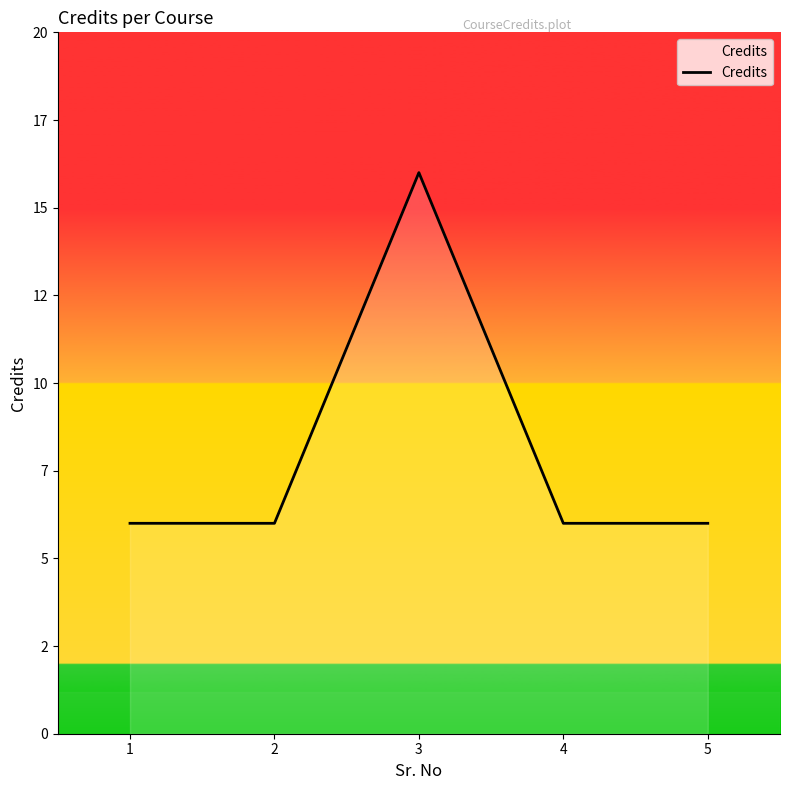

What is the maximum value shown in the chart?

16